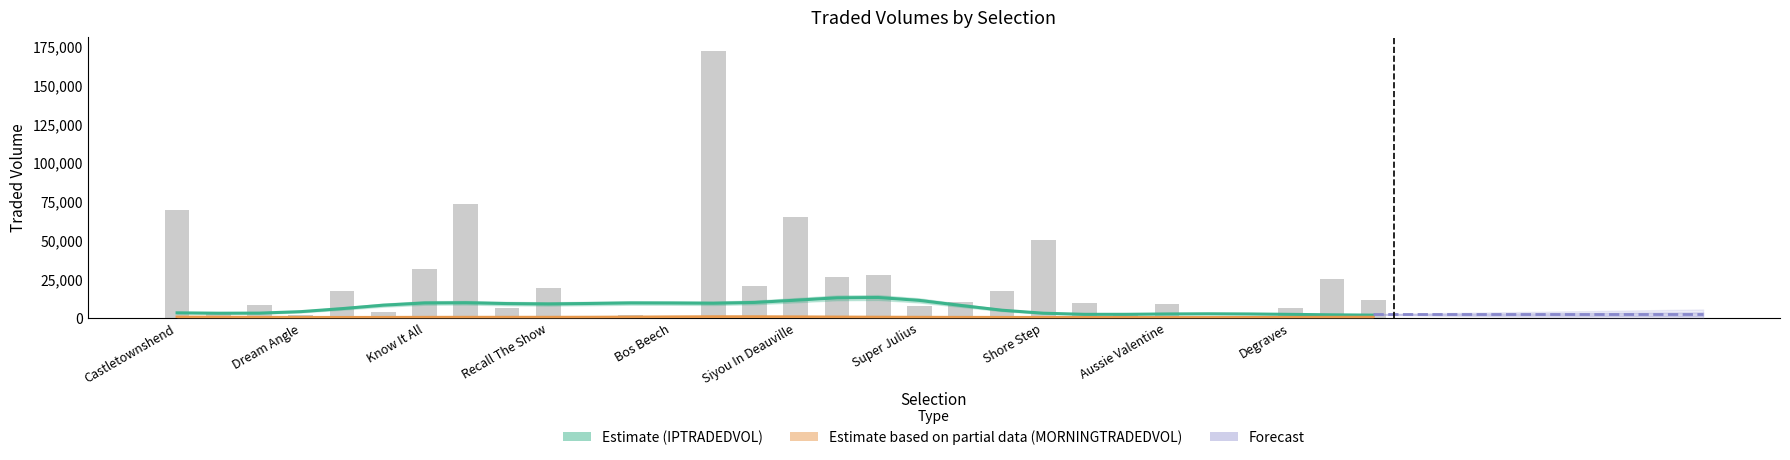

Which category has the highest value across all series?

Beckford